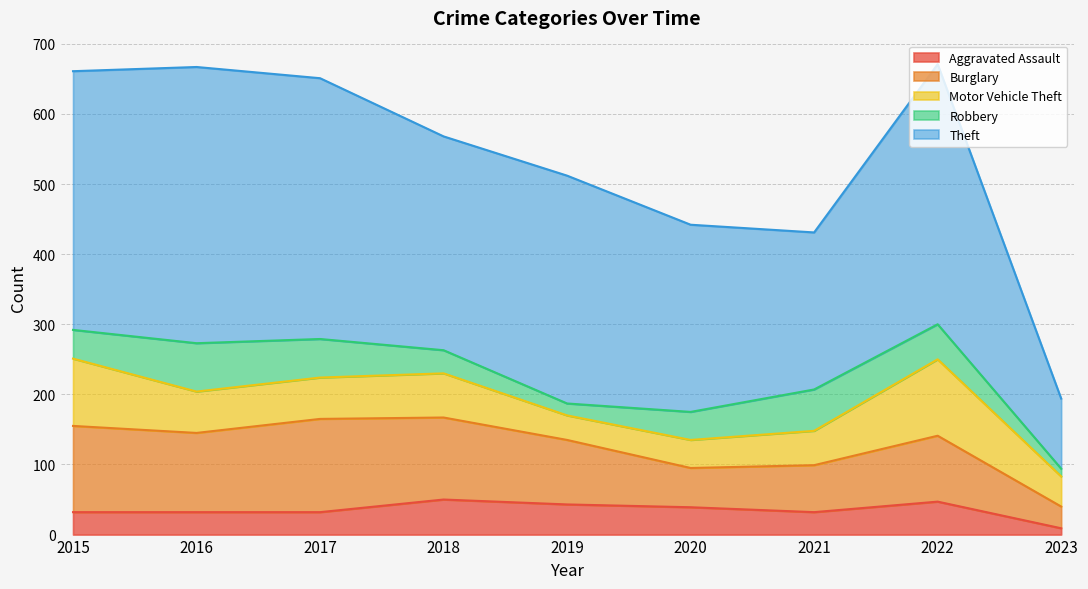

What is the total value across all series at 2015?

661